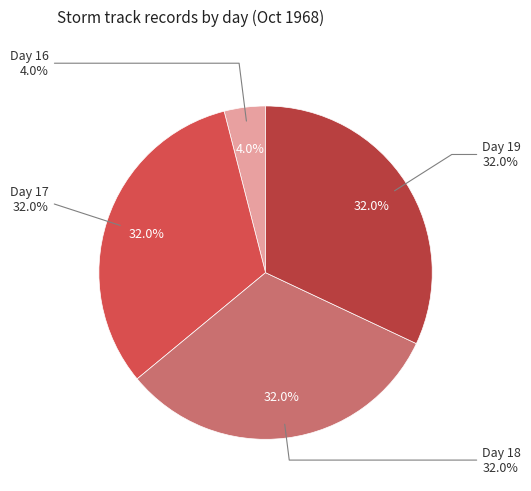

Rank the categories by value from lowest to highest.

Day 16, Day 17, Day 18, Day 19